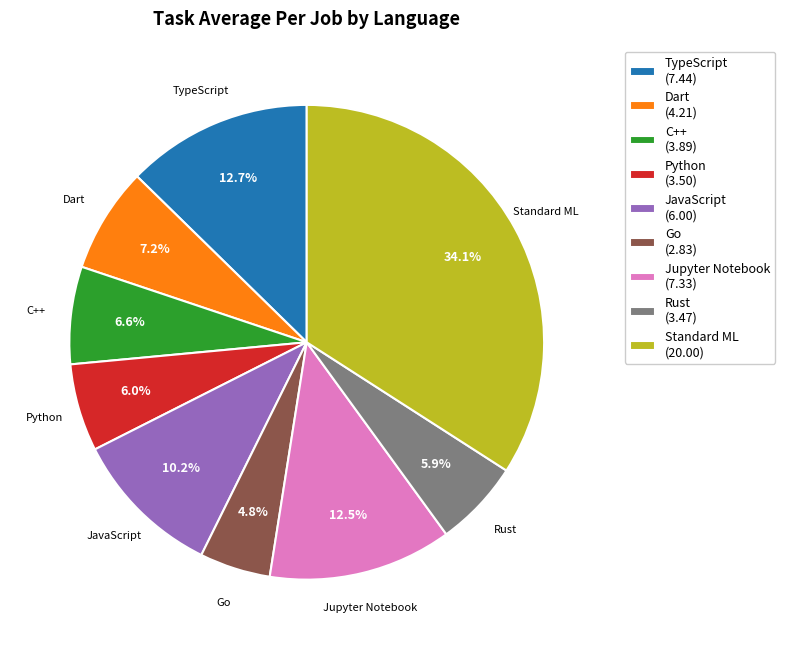

How many segments does this pie chart have?

9